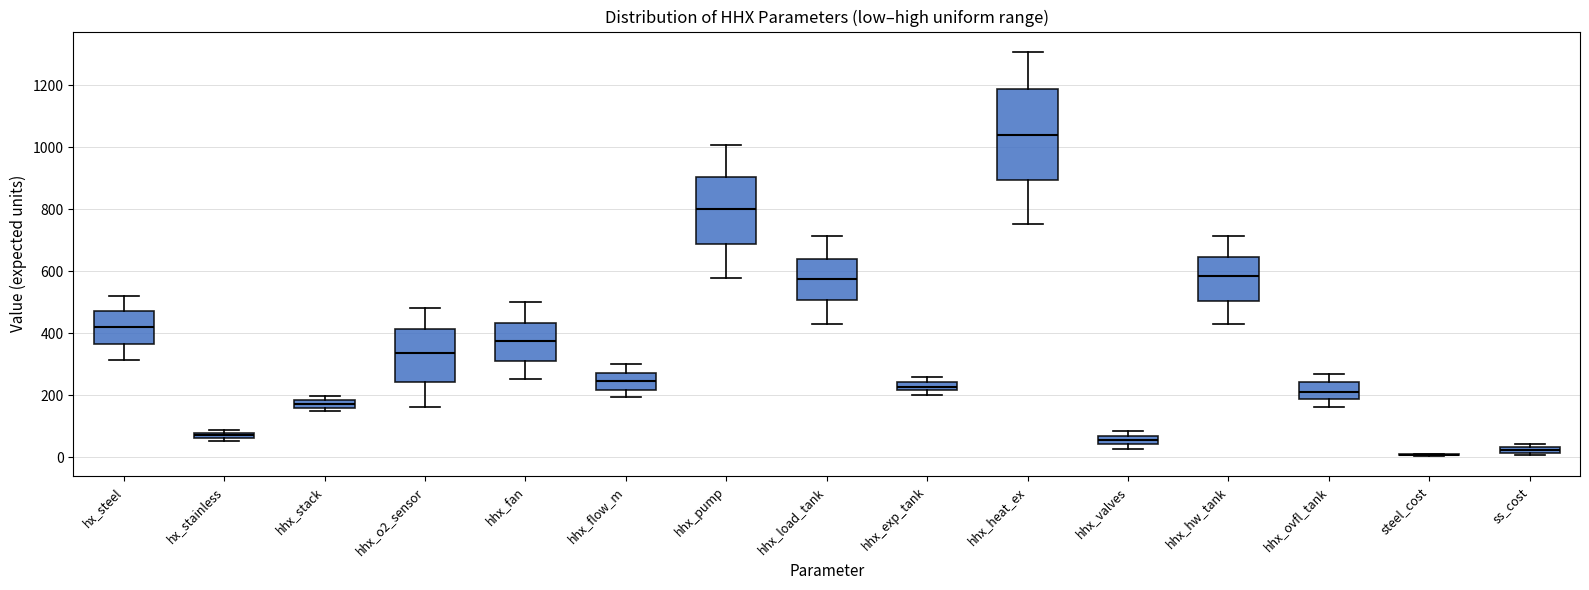

Where is the upper edge of the box for ss_cost on the y-axis? The values are not printed on the chart, so give them approximately, as read against the axis.

40